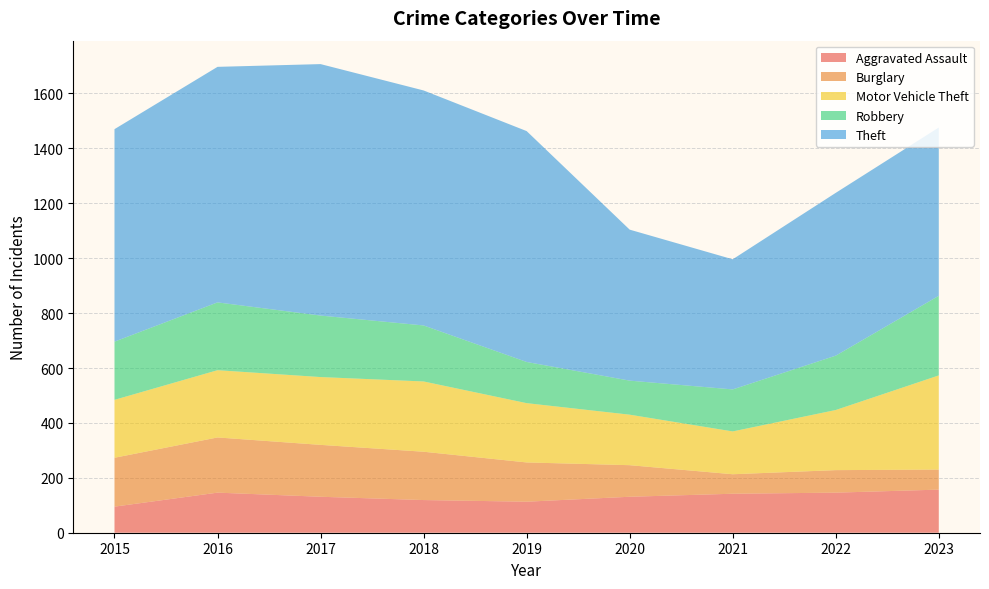

Reading left to right, list all the values displayed in this chart.

Aggravated Assault: 2015=95	2016=146	2017=131	2018=119	2019=113	2020=131	2021=142	2022=146	2023=157
Burglary: 2015=178	2016=201	2017=189	2018=176	2019=143	2020=115	2021=71	2022=82	2023=73
Motor Vehicle Theft: 2015=211	2016=245	2017=247	2018=256	2019=216	2020=184	2021=156	2022=219	2023=343
Robbery: 2015=212	2016=247	2017=224	2018=204	2019=150	2020=124	2021=153	2022=198	2023=290
Theft: 2015=774	2016=858	2017=916	2018=856	2019=841	2020=550	2021=474	2022=593	2023=613